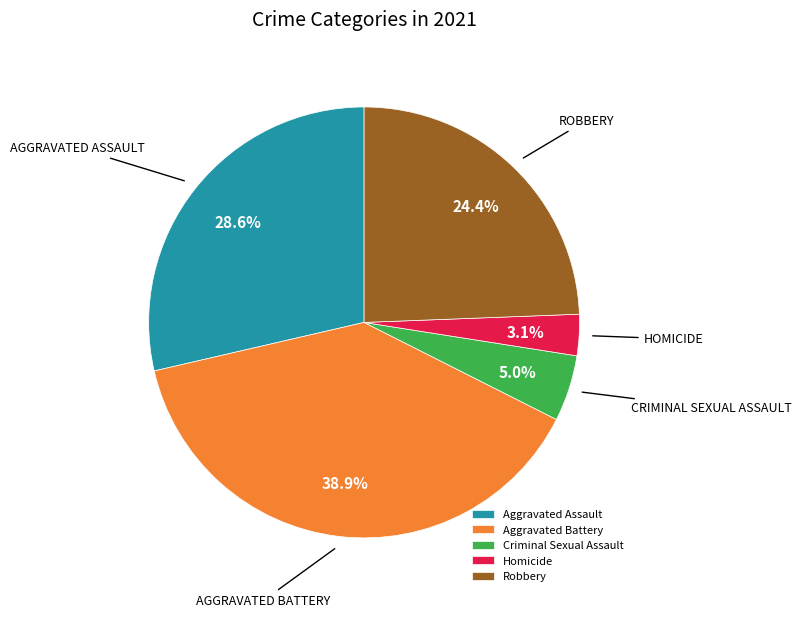

Does any single category account for the majority?

No